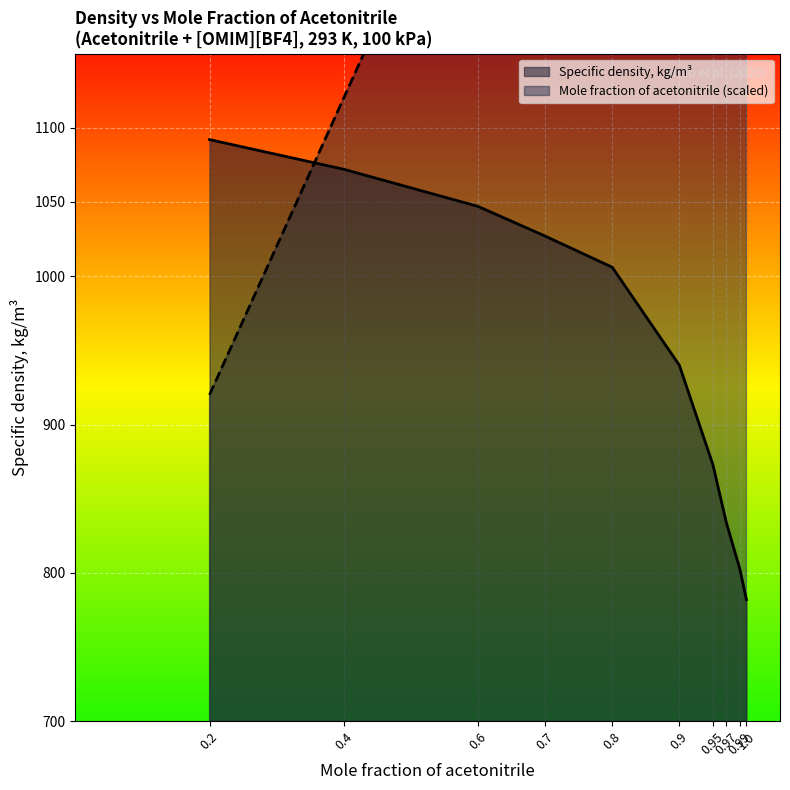

Reading left to right, list all the values displayed in this chart.

Mole fraction of acetonitrile: 920	1120	1320	1420	1520	1620	1670	1690	1710	1720
Specific density, kg/m3 (normalized): 1092	1072	1047	1027	1006	940	873	834	803	782